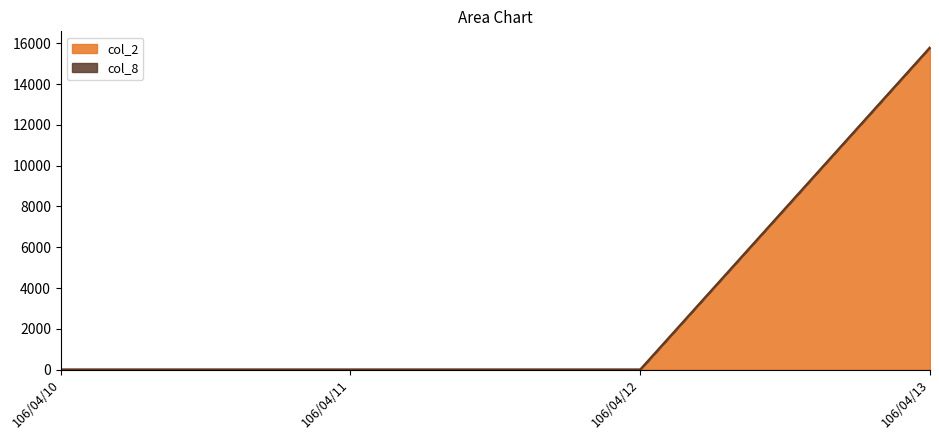

At which label does col_2 reach its peak?

106/04/13